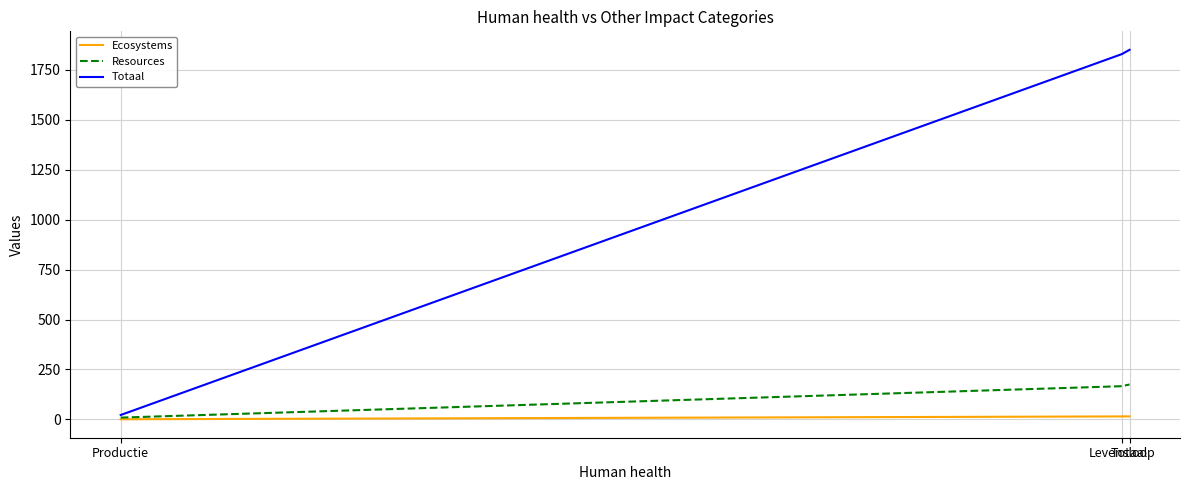

What is the greatest value displayed?

1851.0